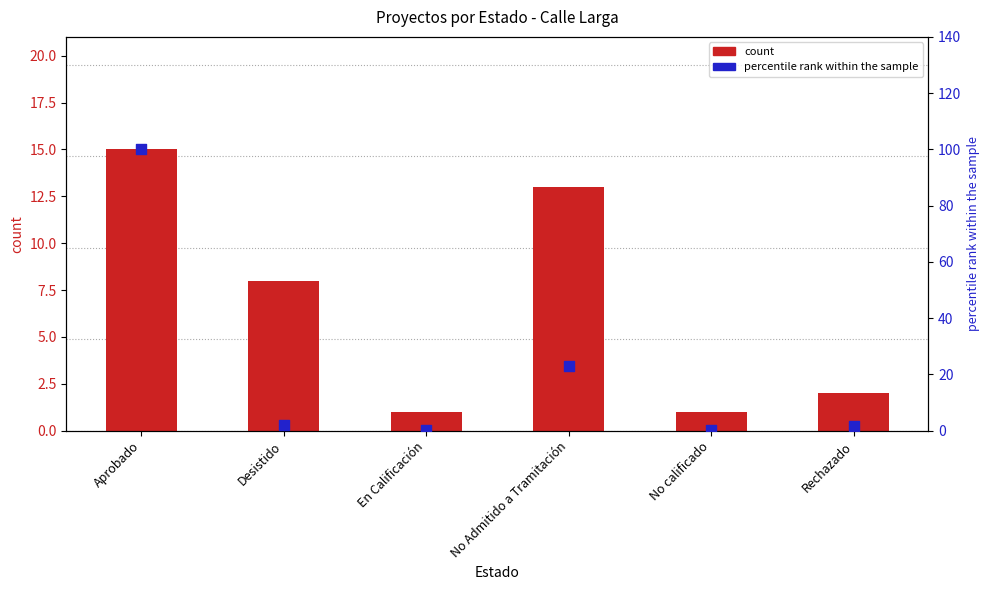

At which category is the sum across all series the highest?

Aprobado